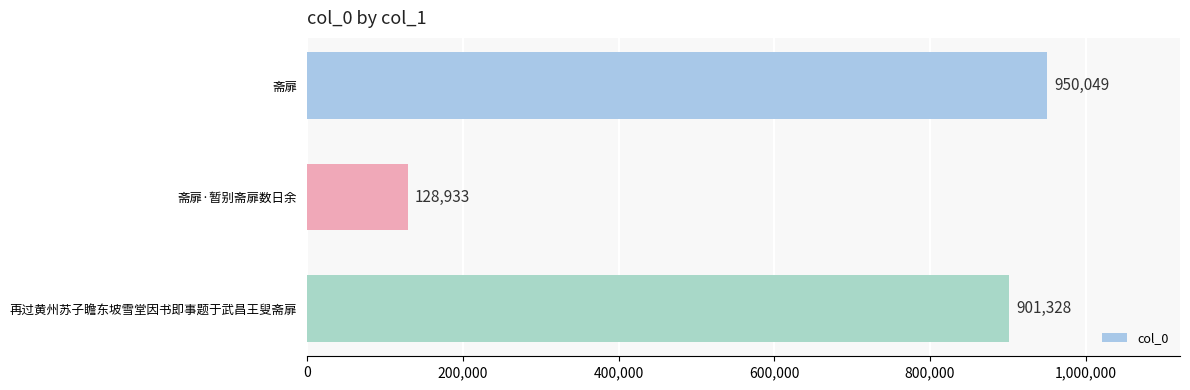

Which has a higher value, 斋扉·暂别斋扉数日余 or 斋扉?

斋扉